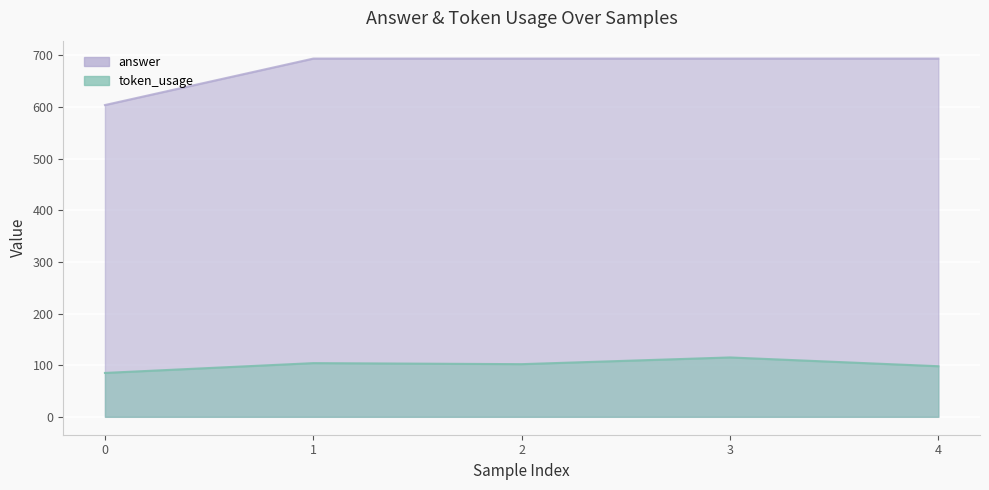

Rank the series by their maximum value, from highest to lowest.

answer, token_usage